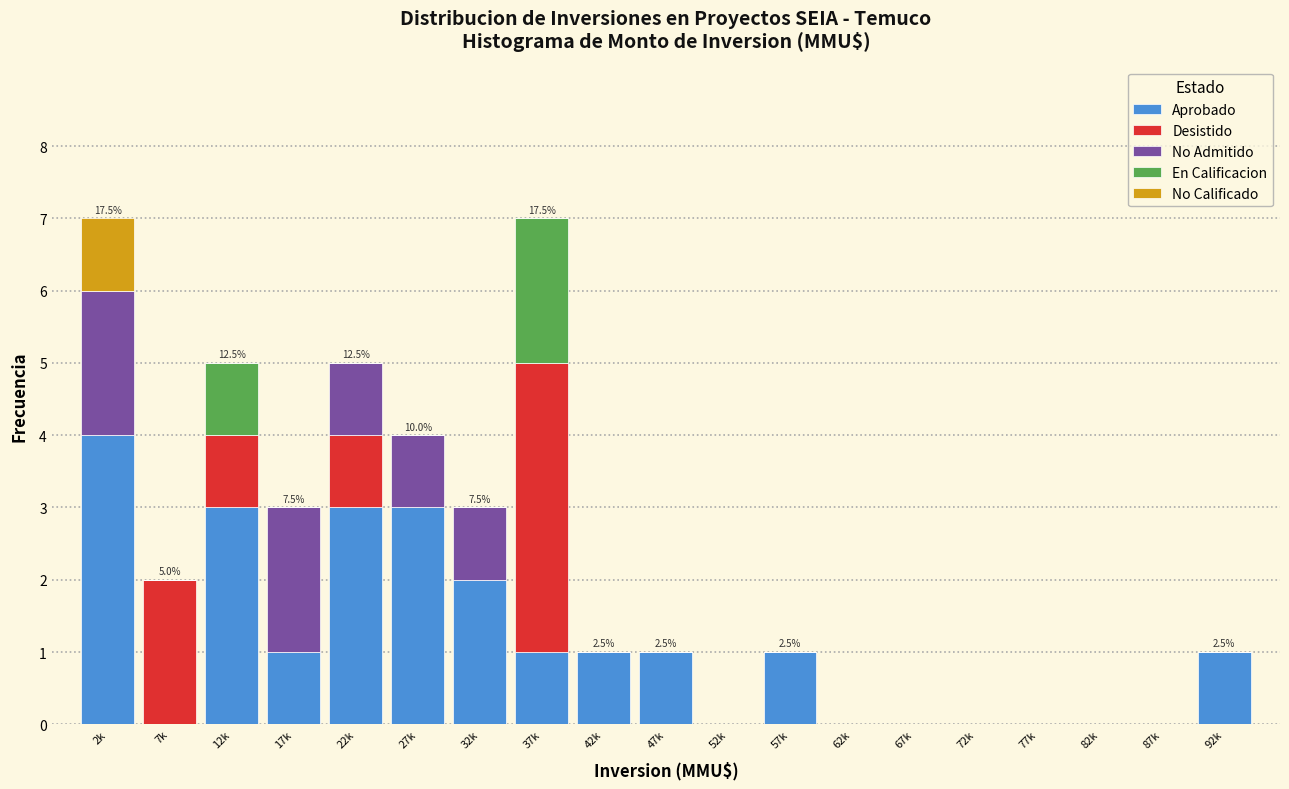

True or false: Aprobado has a value of 0 at 72k.

True